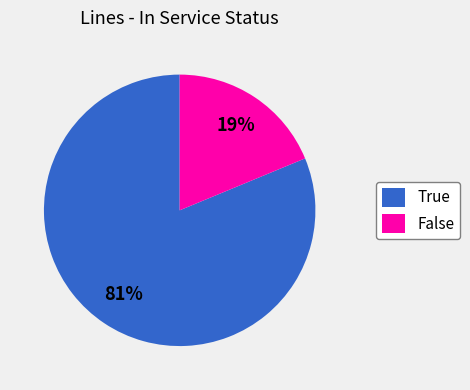

Count the number of slices in the pie.

2